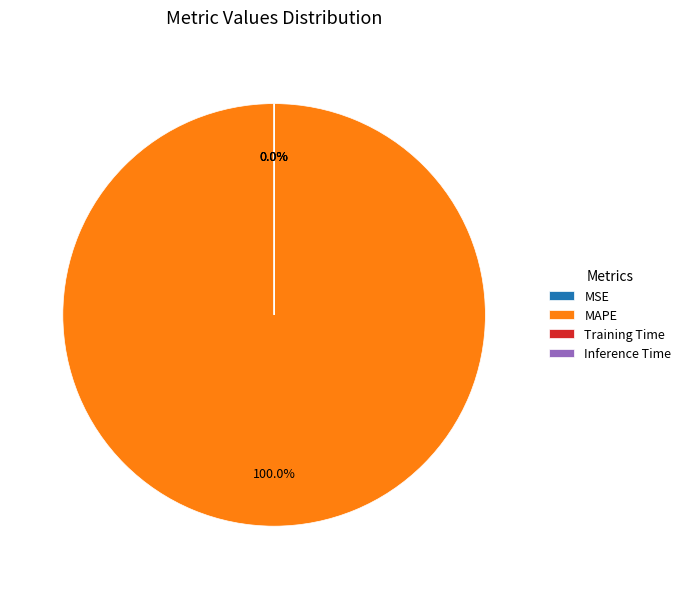

What is the largest slice in the pie chart?

MAPE